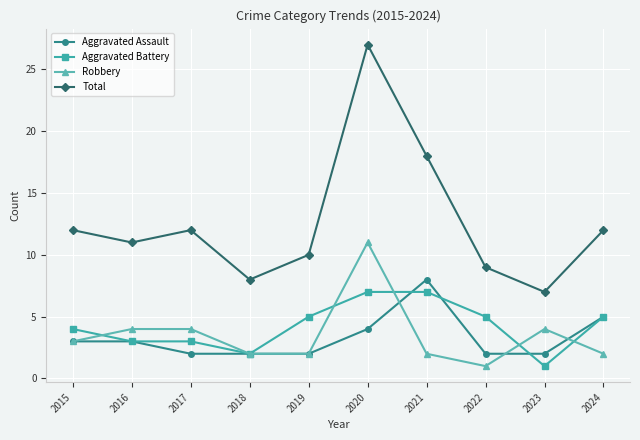

Reading left to right, what are all the values shown in this chart?

Aggravated Assault: 2015=3	2016=3	2017=2	2018=2	2019=2	2020=4	2021=8	2022=2	2023=2	2024=5
Aggravated Battery: 2015=4	2016=3	2017=3	2018=2	2019=5	2020=7	2021=7	2022=5	2023=1	2024=5
Robbery: 2015=3	2016=4	2017=4	2018=2	2019=2	2020=11	2021=2	2022=1	2023=4	2024=2
Total: 2015=12	2016=11	2017=12	2018=8	2019=10	2020=27	2021=18	2022=9	2023=7	2024=12